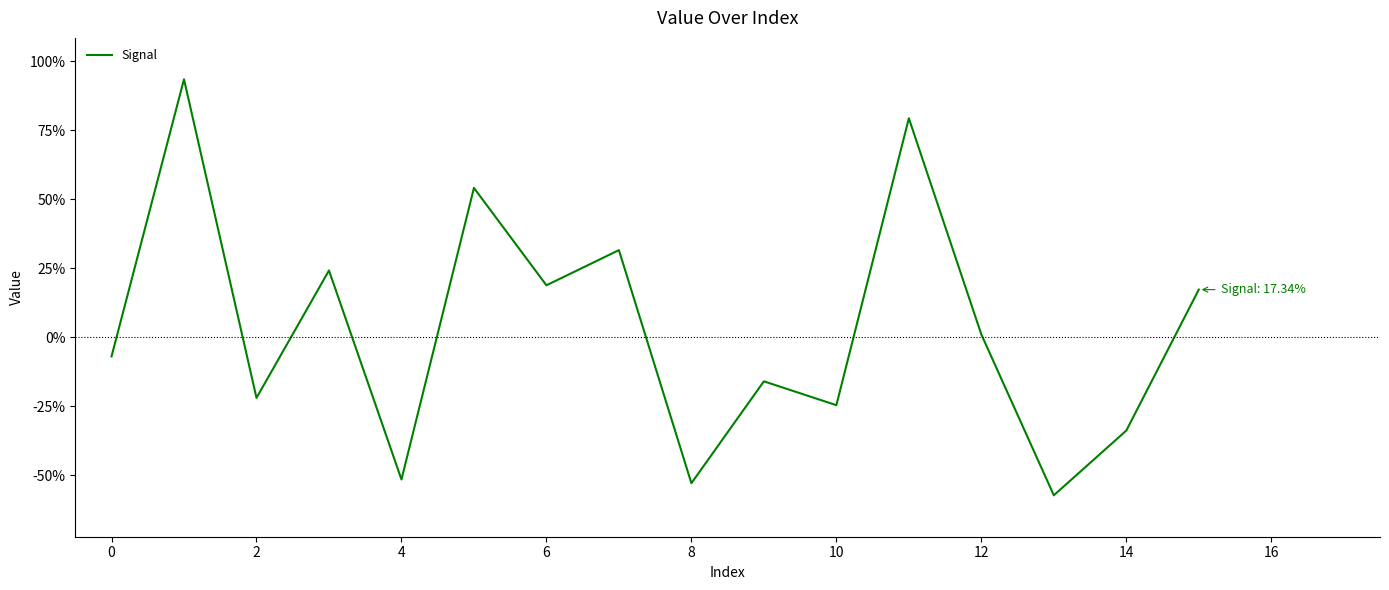

True or false: the data has more than 0 interior local peaks.

True